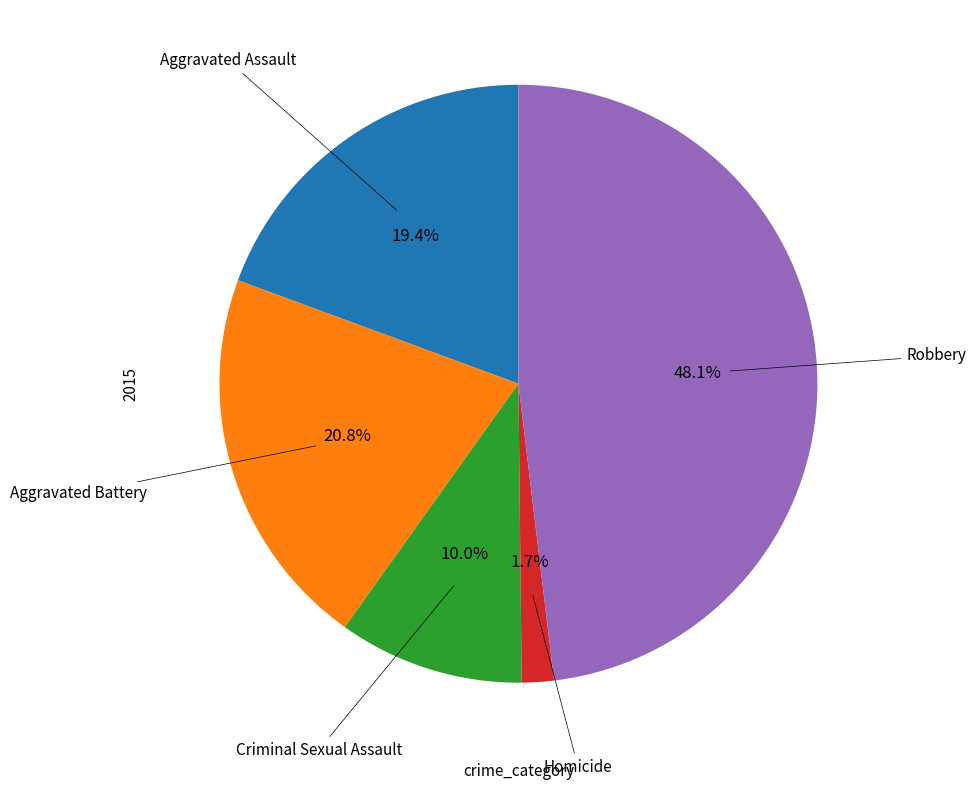

Count the number of slices in the pie.

5